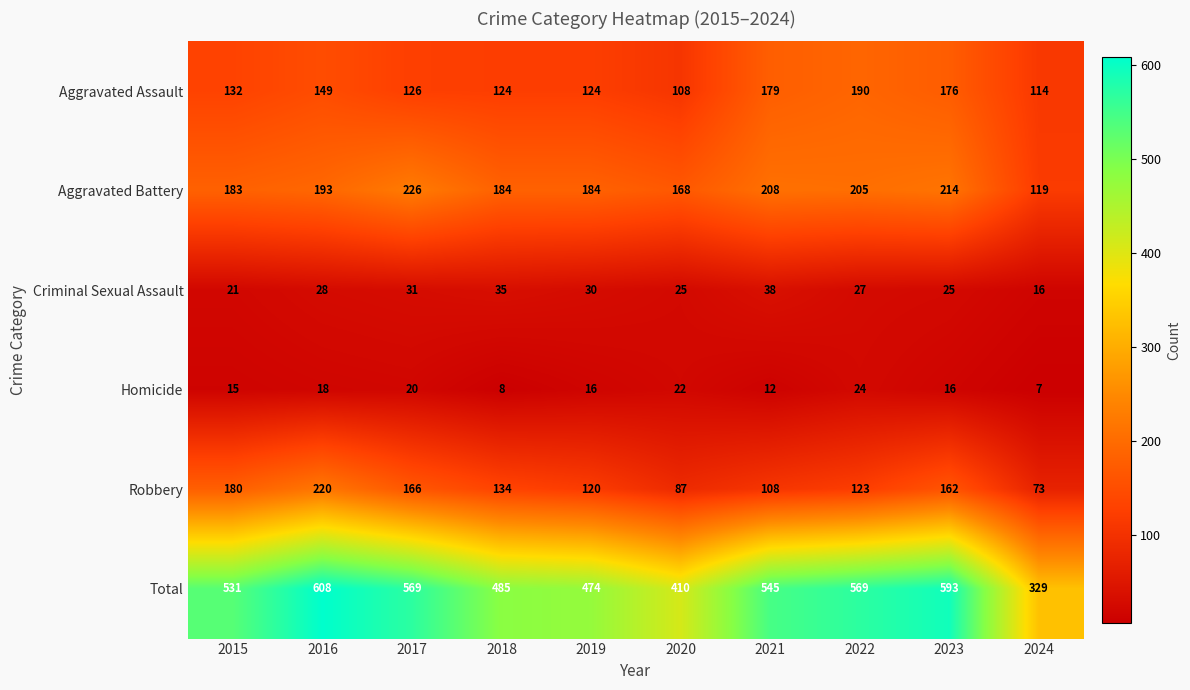

List the series in order of their peak value, lowest first.

Homicide, Criminal Sexual Assault, Aggravated Assault, Robbery, Aggravated Battery, Total